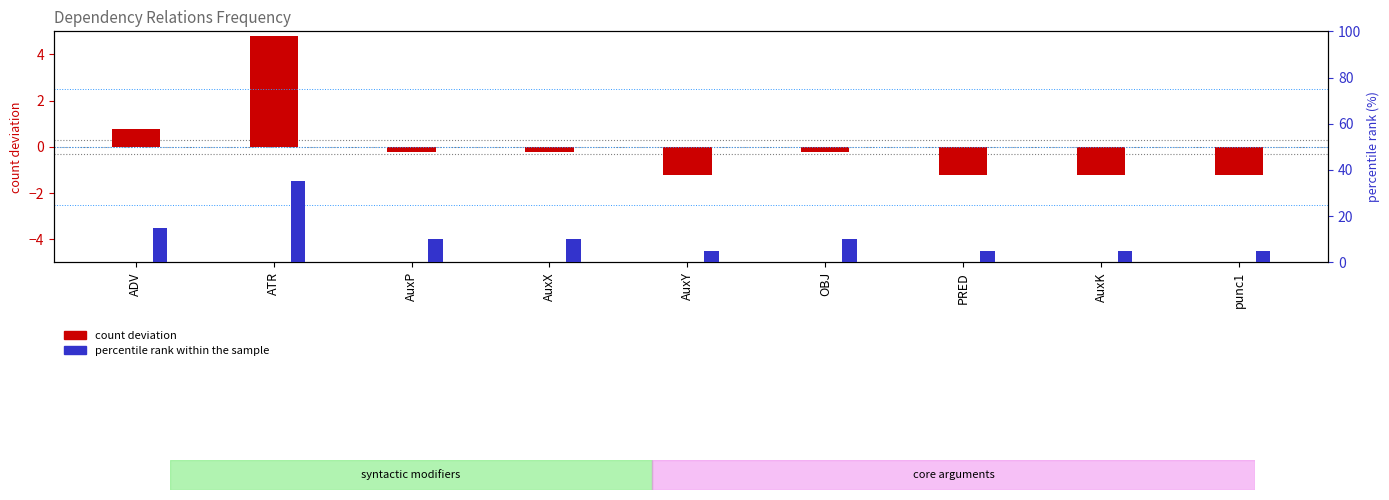

How many percentile rank within the sample values are between 5 and 10?

7